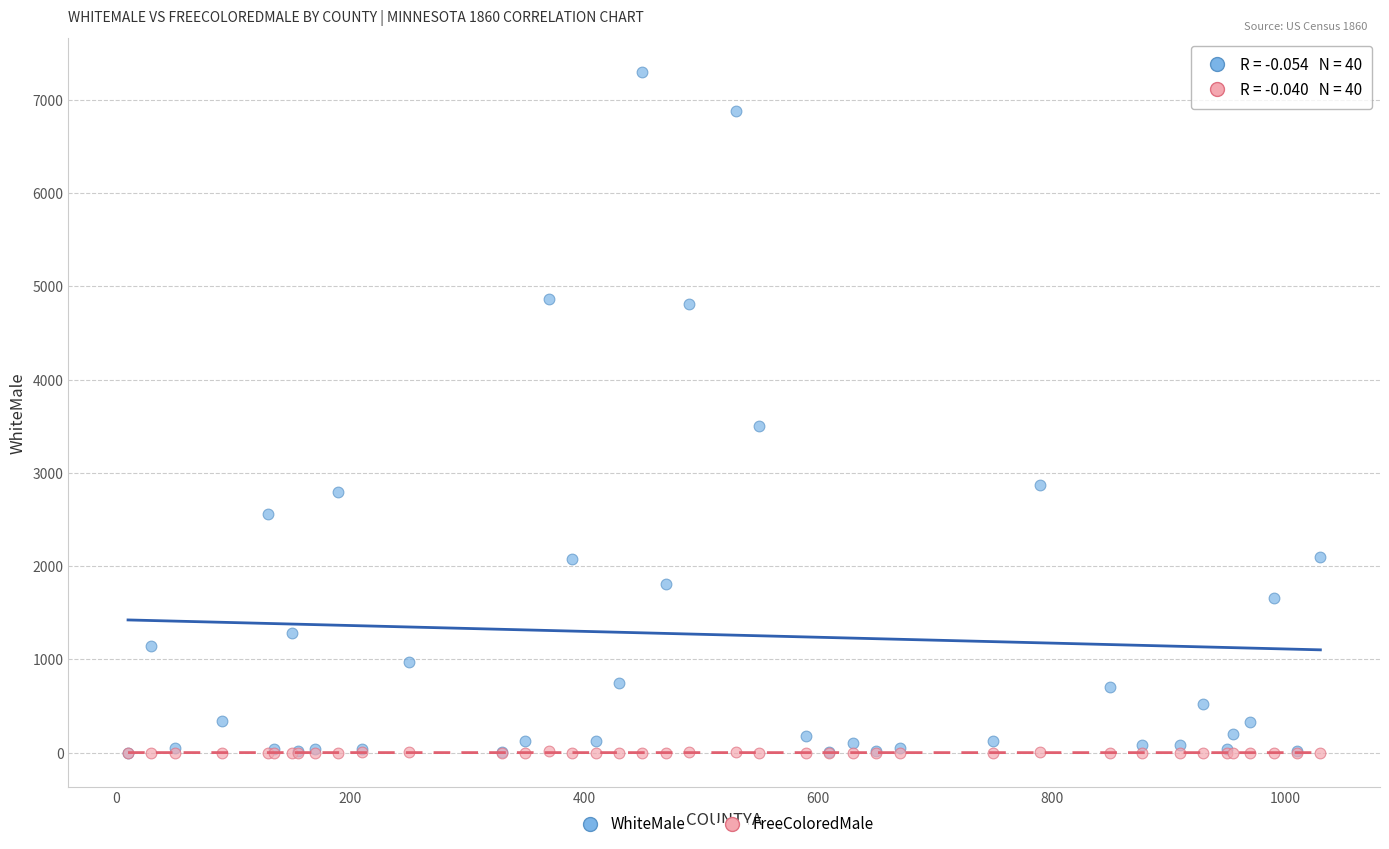

Across all series, what Y value is closest to 3647?

3505